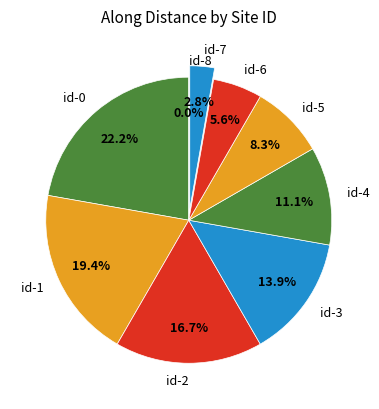

Count the number of slices in the pie.

9